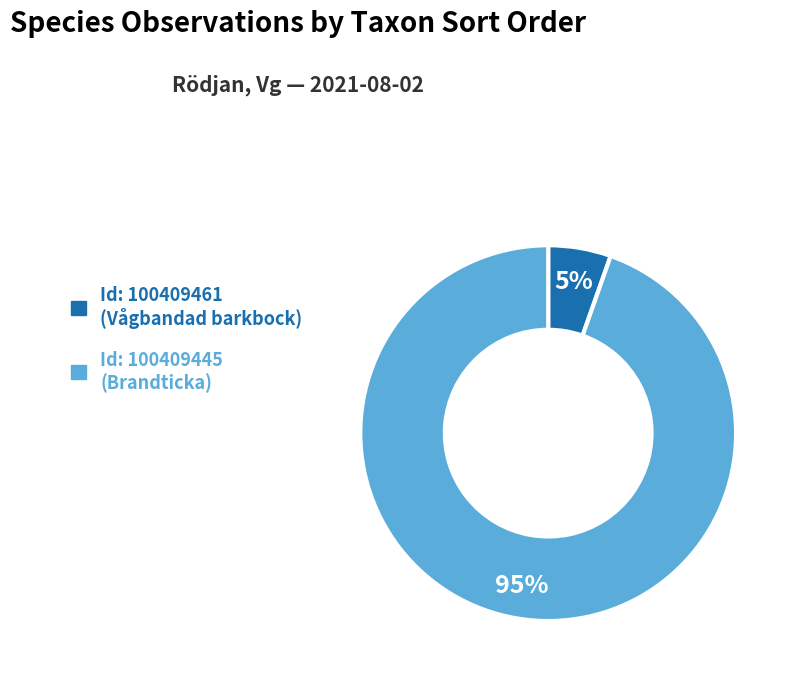

To the nearest percent, what is the average slice percentage?

50%